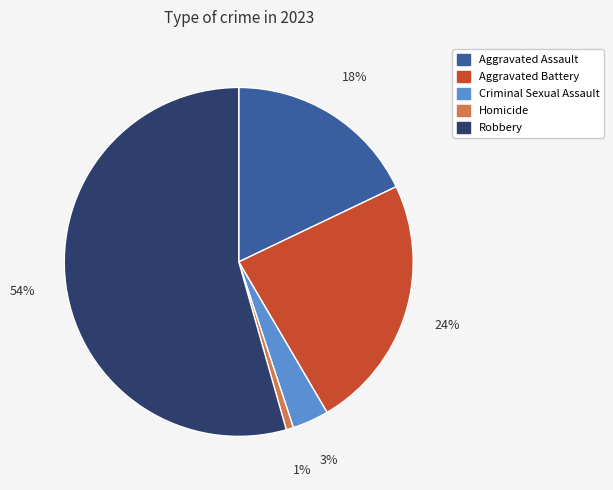

Is the sum of Aggravated Battery and Criminal Sexual Assault greater than half?

No